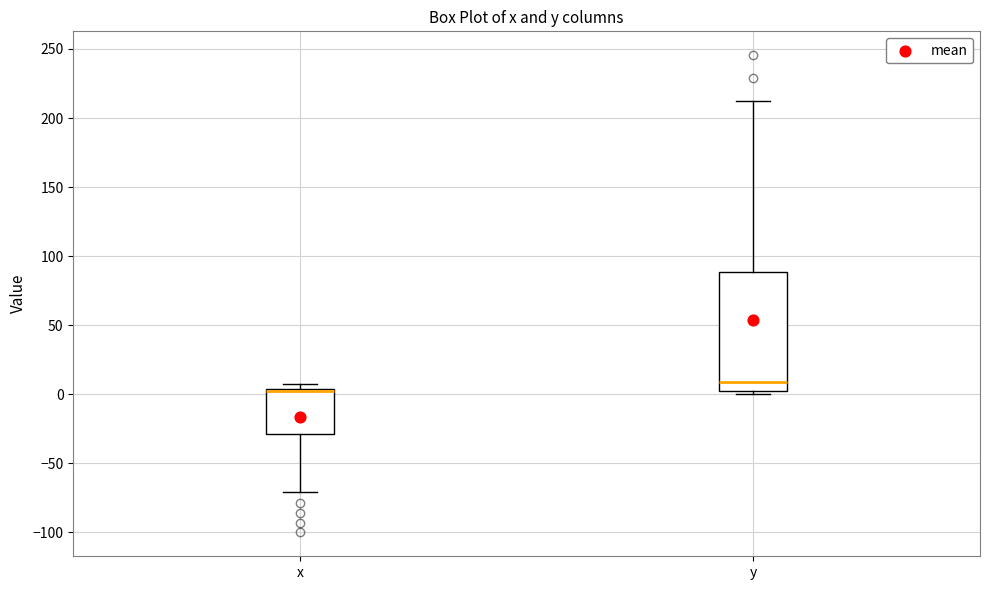

Comparing the boxes themselves (not the whiskers), which one is the tallest?

y